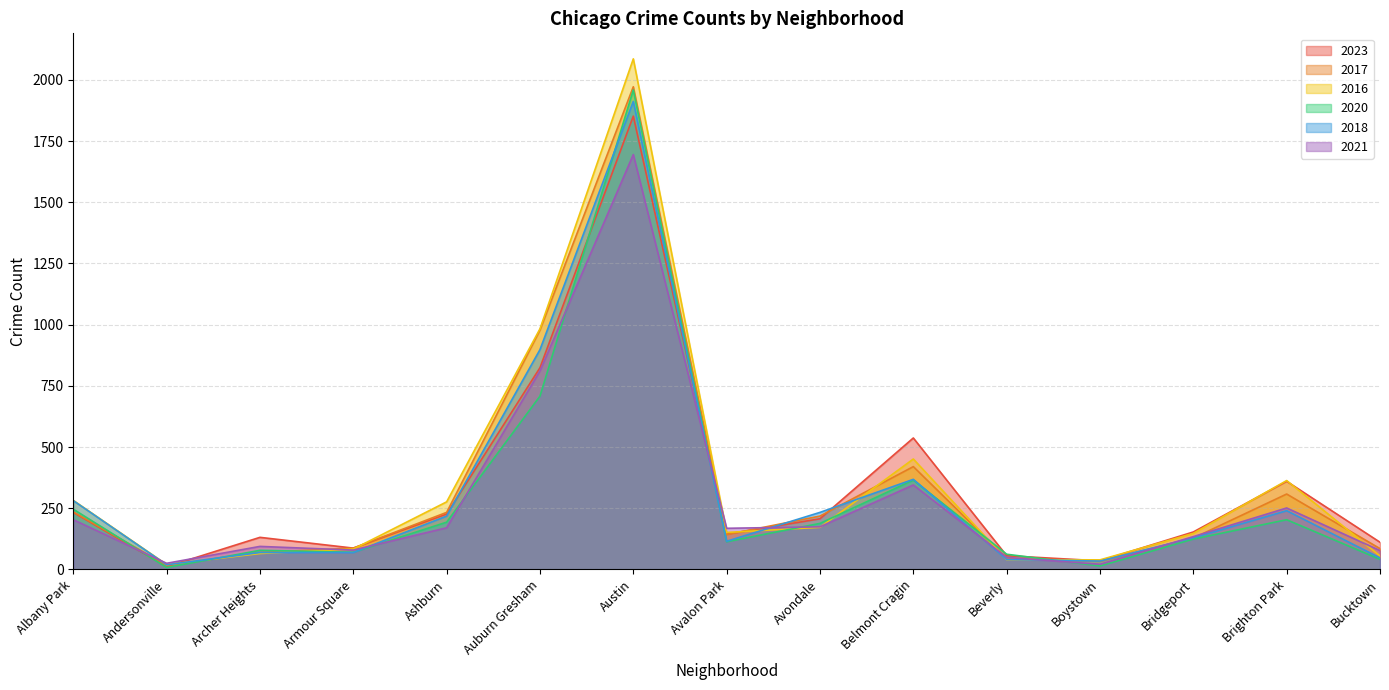

Reading left to right, what are all the values shown in this chart?

2023: 233	11	131	87	226	824	1852	144	207	537	56	35	153	360	111
2017: 235	17	69	87	233	978	1972	142	218	420	46	33	128	308	85
2016: 282	20	65	83	276	983	2086	151	172	451	40	39	147	363	55
2020: 246	8	78	70	193	708	1959	113	188	365	62	14	124	203	41
2018: 281	19	69	69	218	898	1912	115	233	368	41	34	129	240	47
2021: 203	25	94	79	170	811	1695	168	174	345	49	21	134	251	77